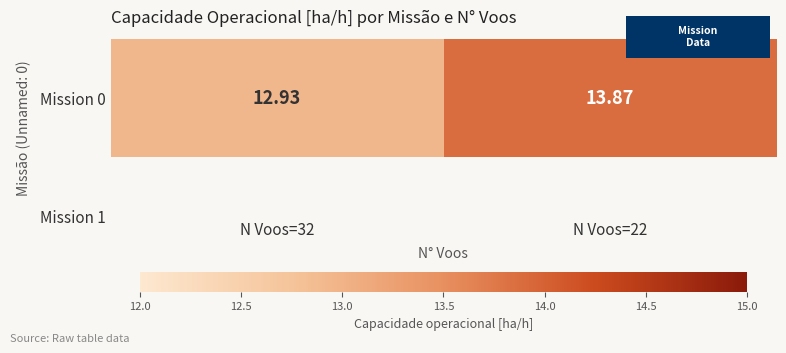

What is the change in value from N Voos=32 to N Voos=22?

+0.9